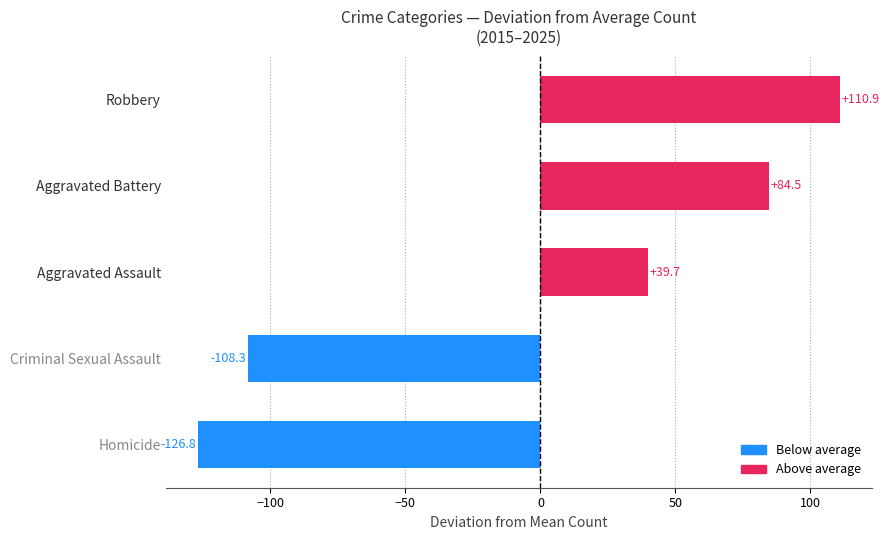

Where is the data nearest to the value -7?

Aggravated Assault